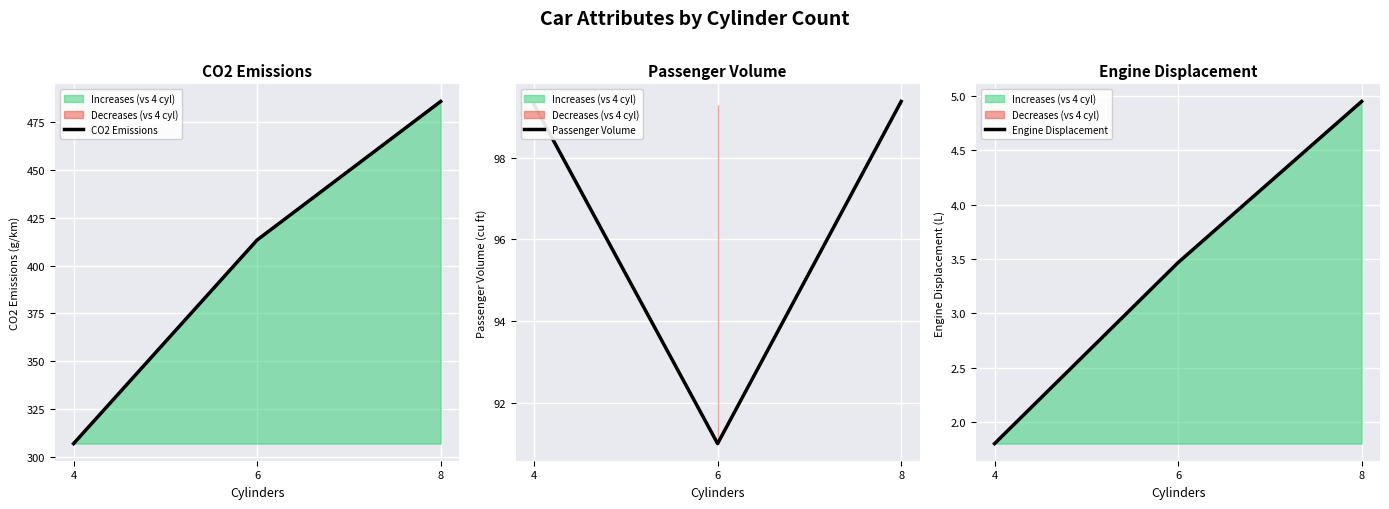

Rank the categories by Engine Displacement value from highest to lowest.

8, 6, 4